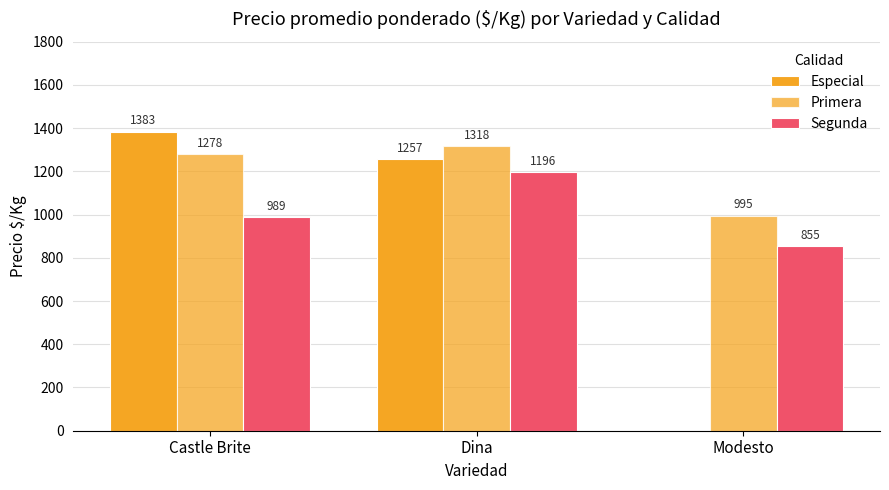

Are the bars grouped side by side (vs. stacked)?

Yes